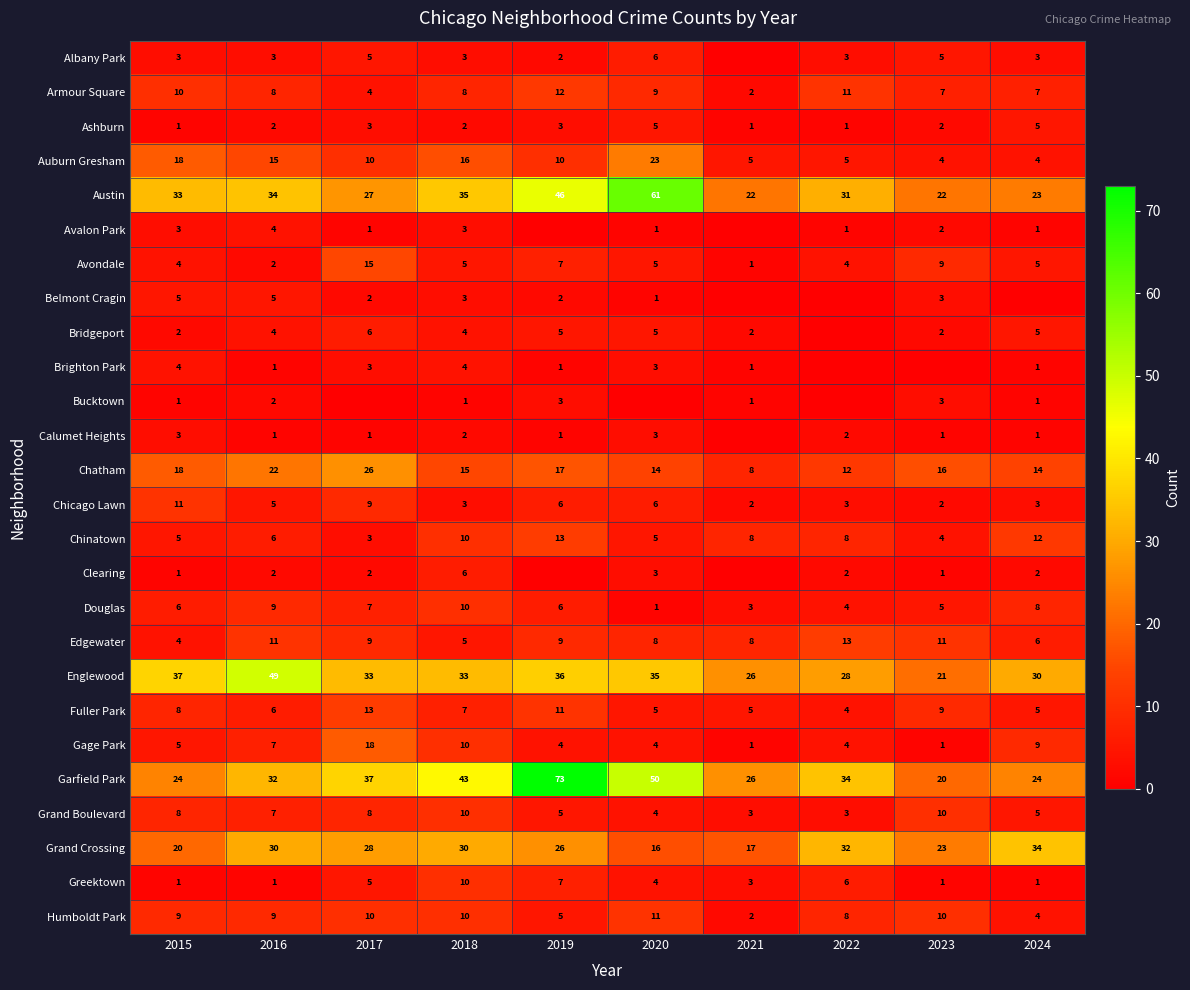

What is the difference between the Grand Boulevard values at 2024 and 2023?

5